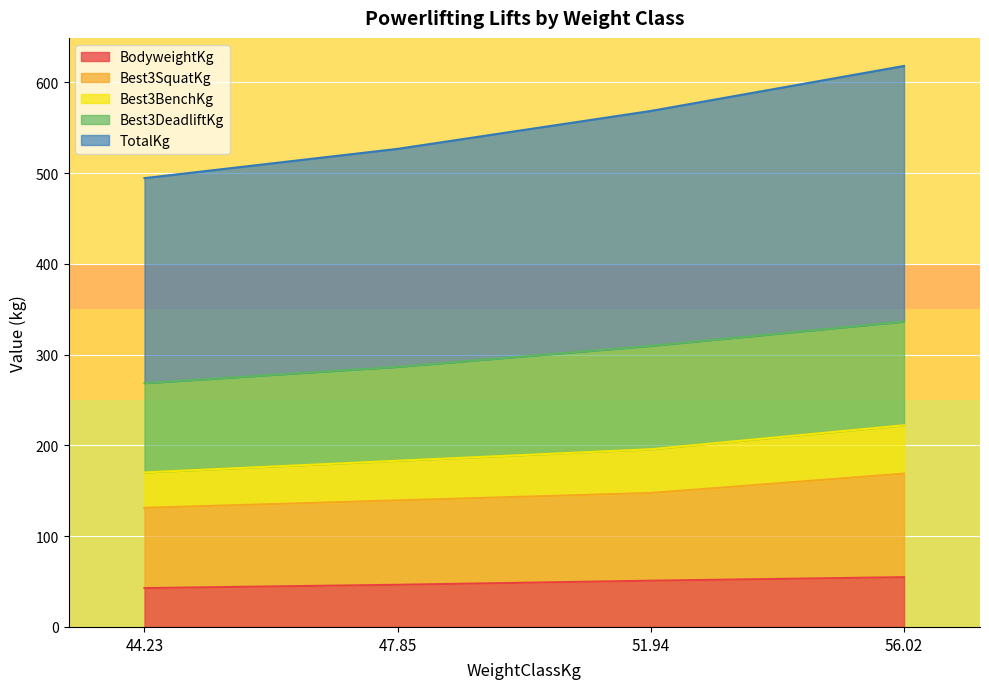

The value of Best3BenchKg at 56.02 is 27.8. True or false?

False